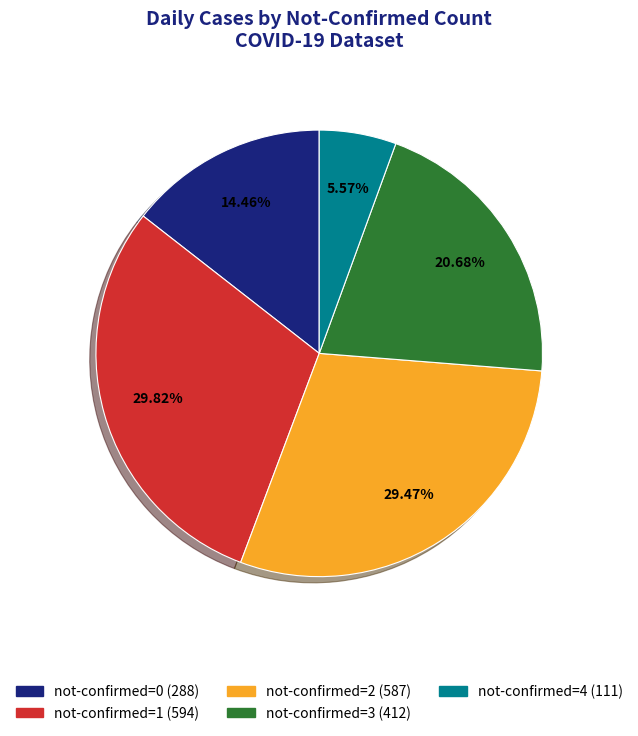

Does any single category account for the majority?

No